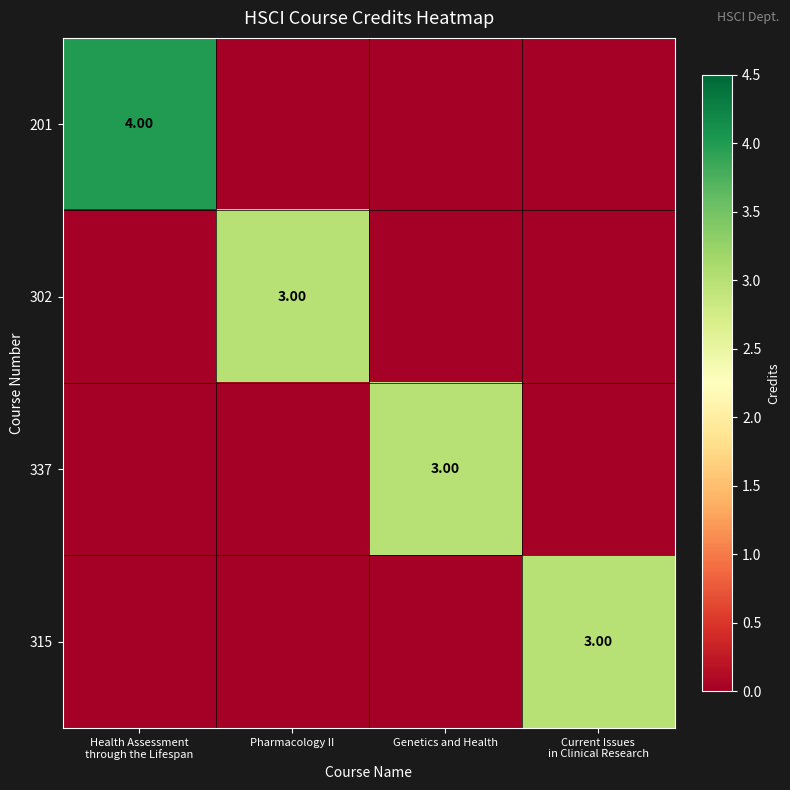

How many series are shown in this chart?

4